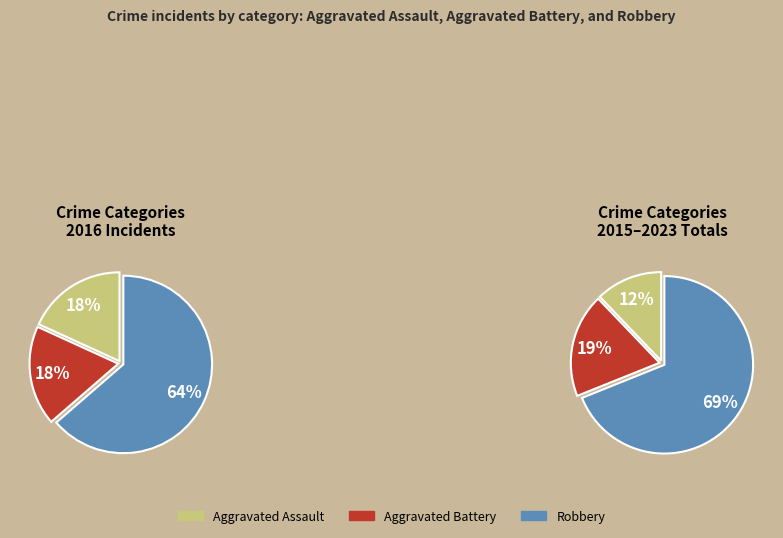

Which has a higher value, Aggravated Assault or Robbery?

Robbery